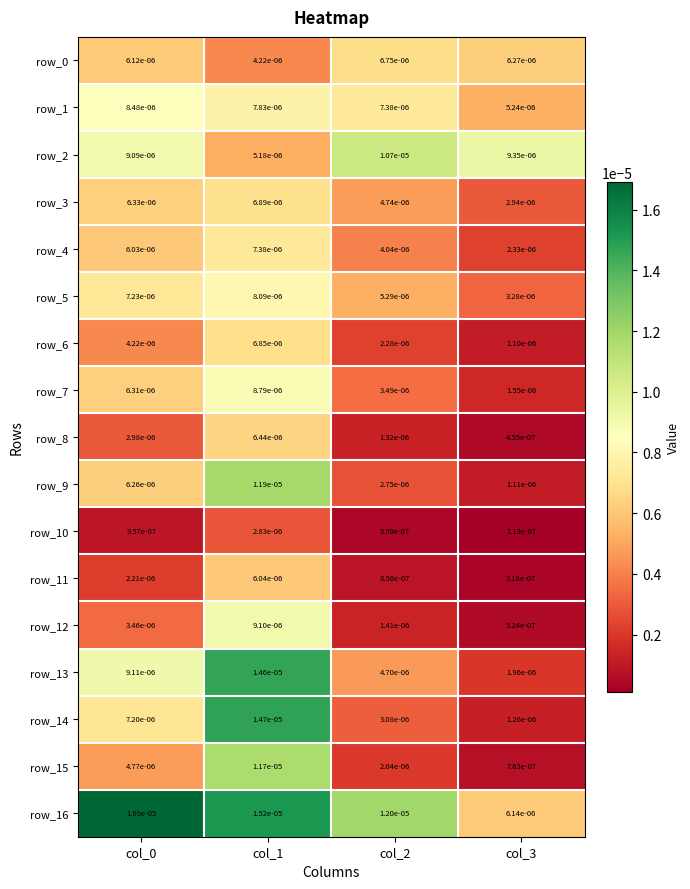

At which label does row_16 reach its peak?

col_0